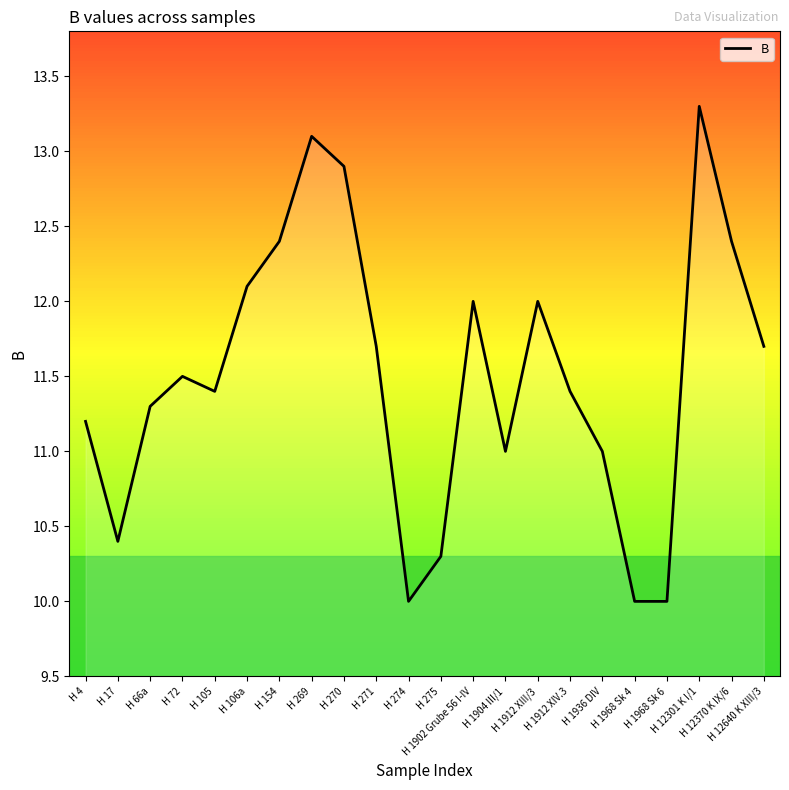

How many interior local peaks (higher than both neighbors) does the data have?

5